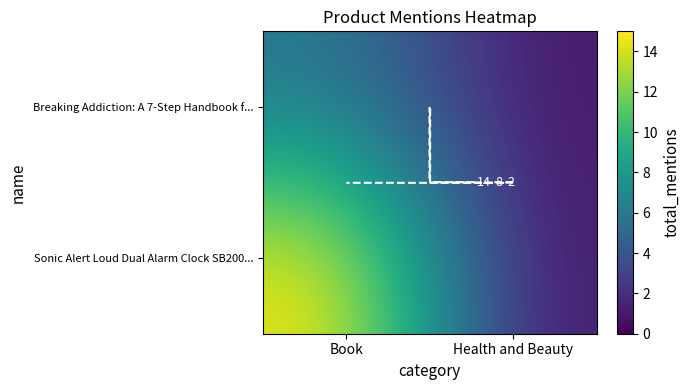

How many series are shown in this chart?

2